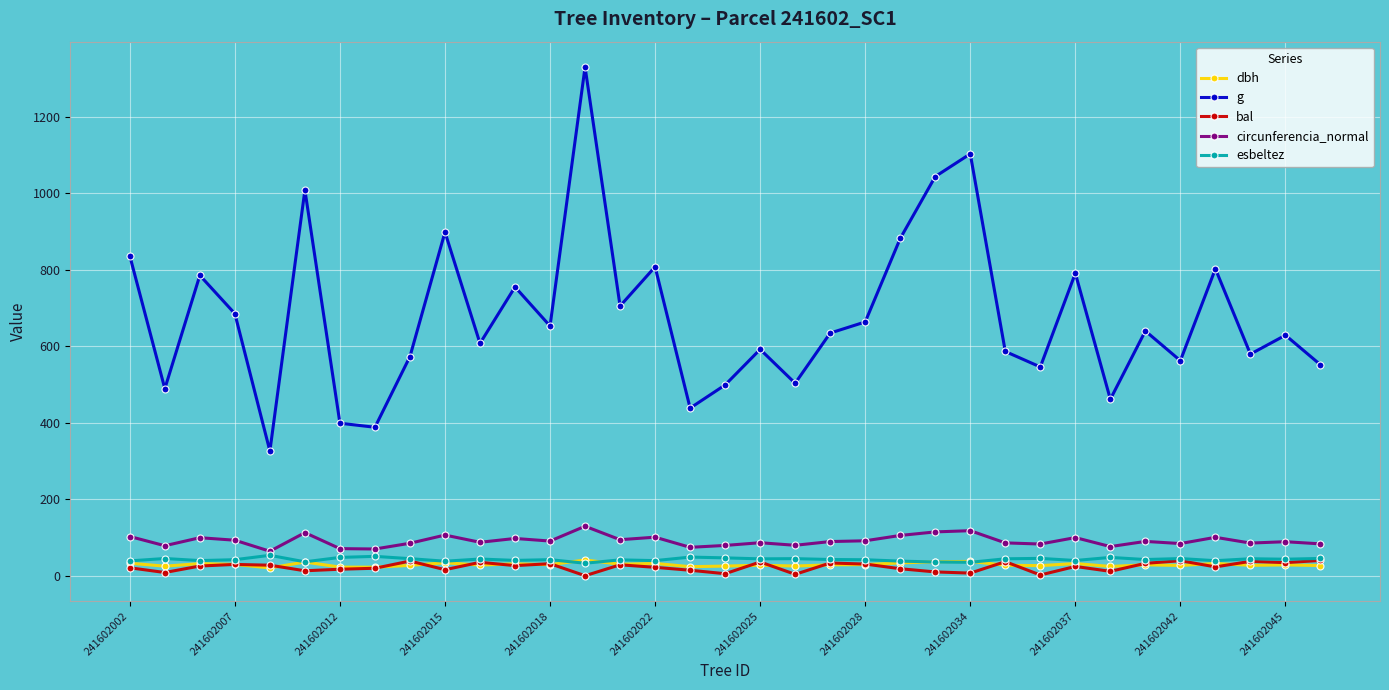

What is the highest value of the g series?

1329.6